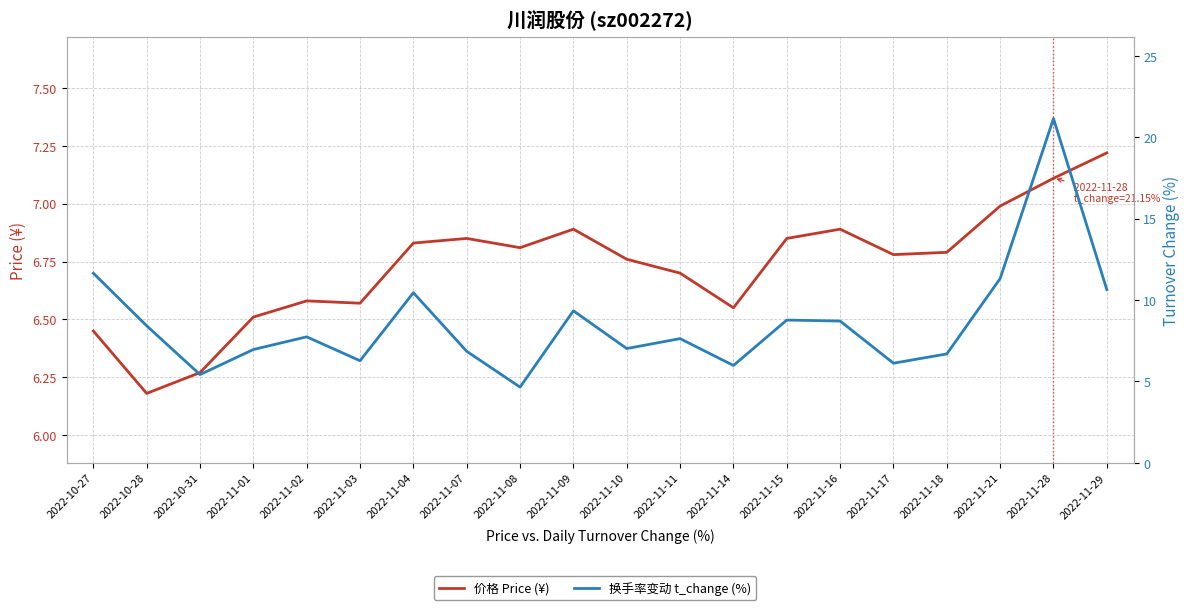

Reading left to right, extract all data points from this chart.

价格 Price (¥): 6.5	6.2	6.3	6.5	6.6	6.6	6.8	6.8	6.8	6.9	6.8	6.7	6.5	6.8	6.9	6.8	6.8	7.0	7.1	7.2
换手率变动 t_change (%): 11.7	8.4	5.4	7.0	7.7	6.3	10.4	6.8	4.7	9.3	7.0	7.6	6.0	8.8	8.7	6.1	6.7	11.3	21.1	10.6